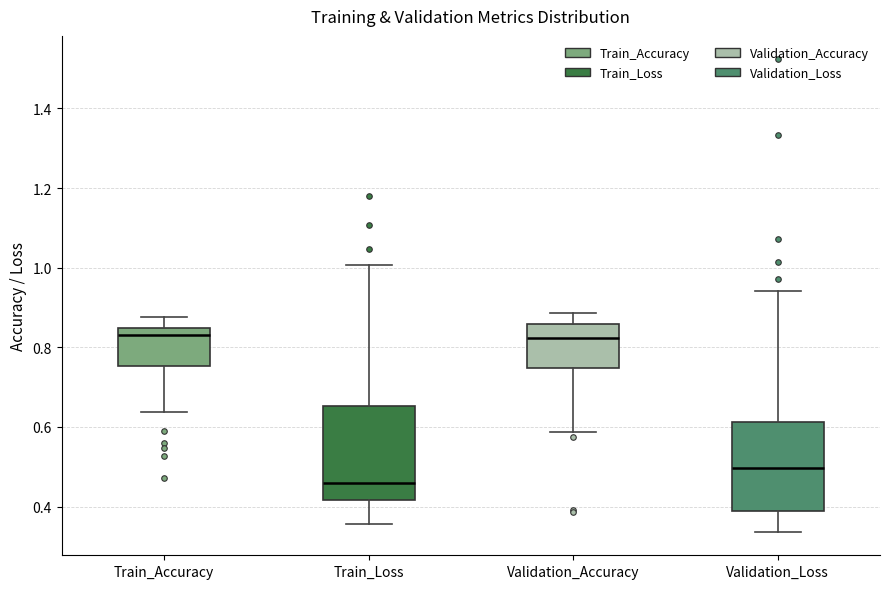

Where does the median line of the box for Train_Loss sit on the y-axis? The values are not printed on the chart, so give them approximately, as read against the axis.

0.46